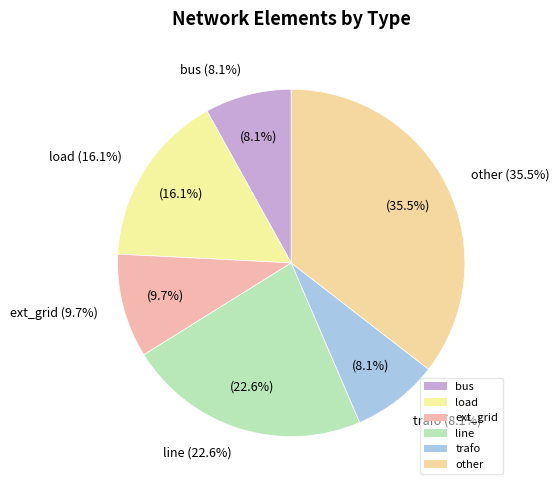

What is the total percentage of other and line?

58.1%